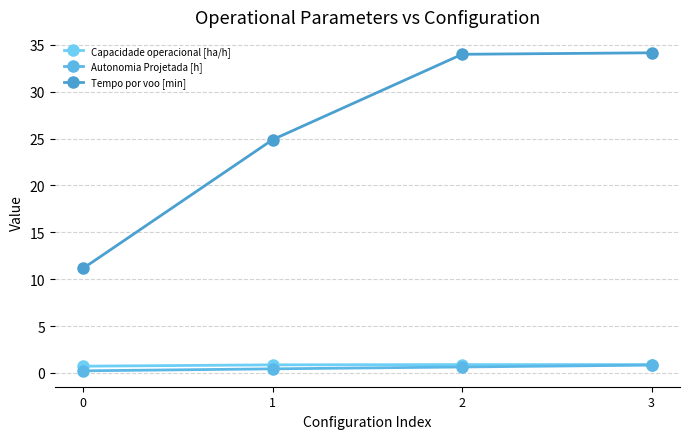

At which label does Tempo por voo [min] first exceed 34?

3